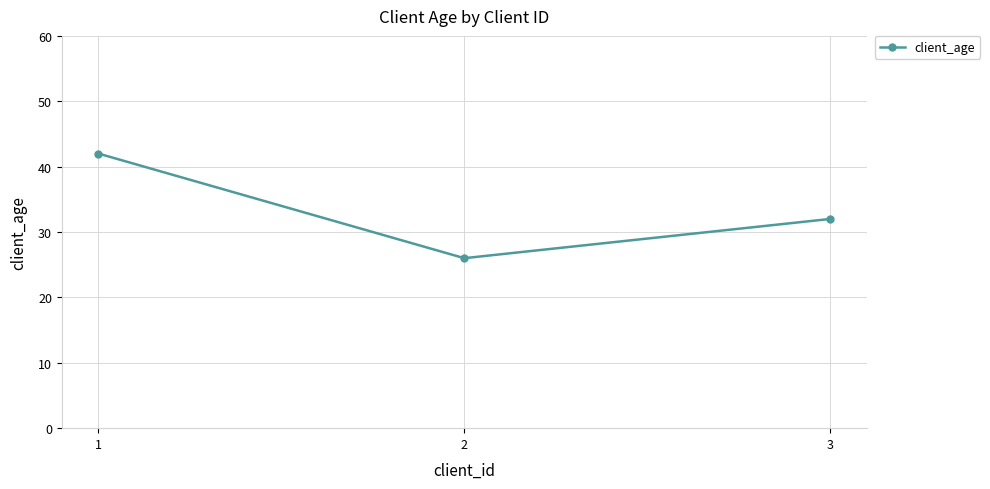

Is this an area chart (filled region under the line)?

No